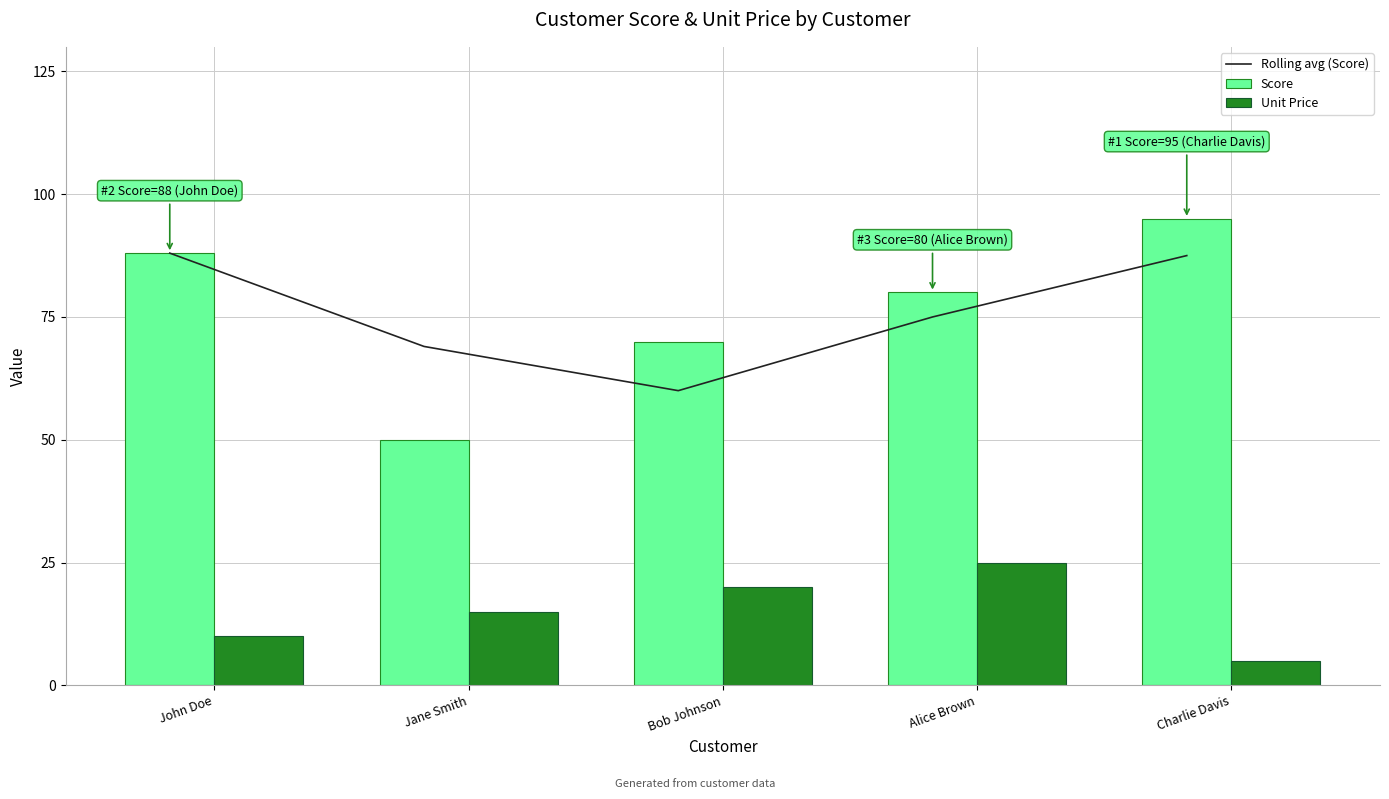

Reading left to right, what are all the values shown in this chart?

Rolling avg (Score): John Doe=88.0	Jane Smith=69.0	Bob Johnson=60.0	Alice Brown=75.0	Charlie Davis=87.5
Score: John Doe=88.0	Jane Smith=50.0	Bob Johnson=70.0	Alice Brown=80.0	Charlie Davis=95.0
Unit Price: John Doe=10.0	Jane Smith=15.0	Bob Johnson=20.0	Alice Brown=25.0	Charlie Davis=5.0